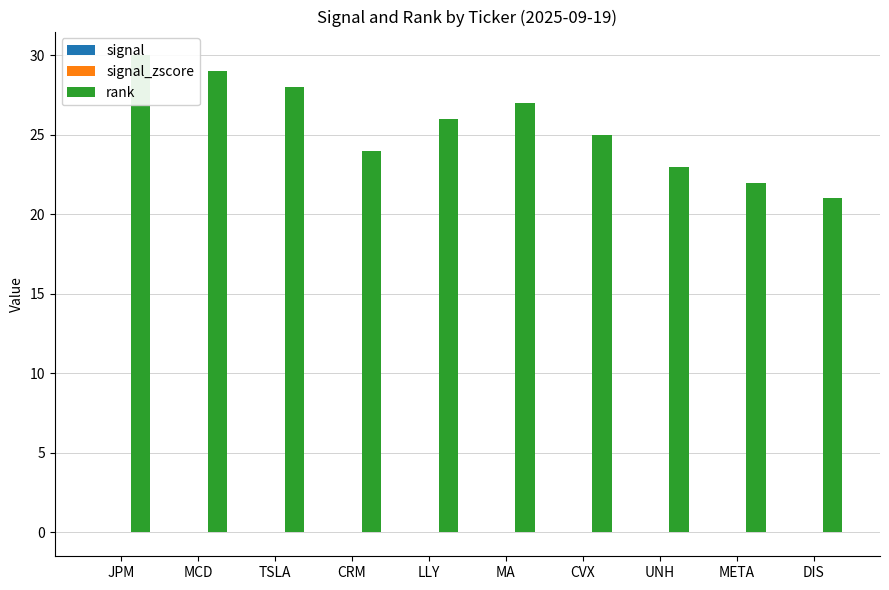

What are all the series names shown in the legend?

signal, signal_zscore, rank